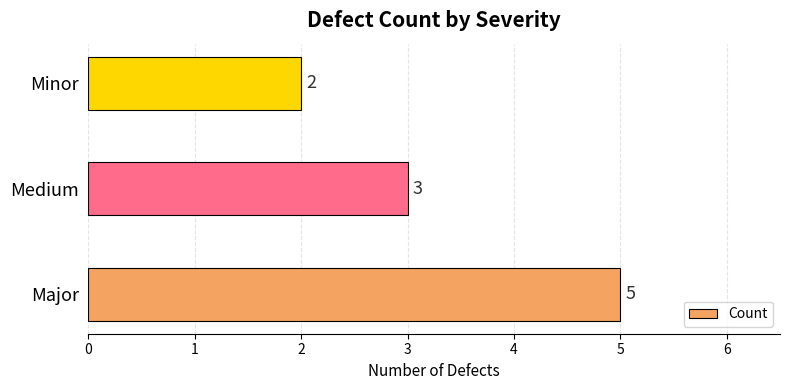

Where is the data nearest to the value 3?

Medium